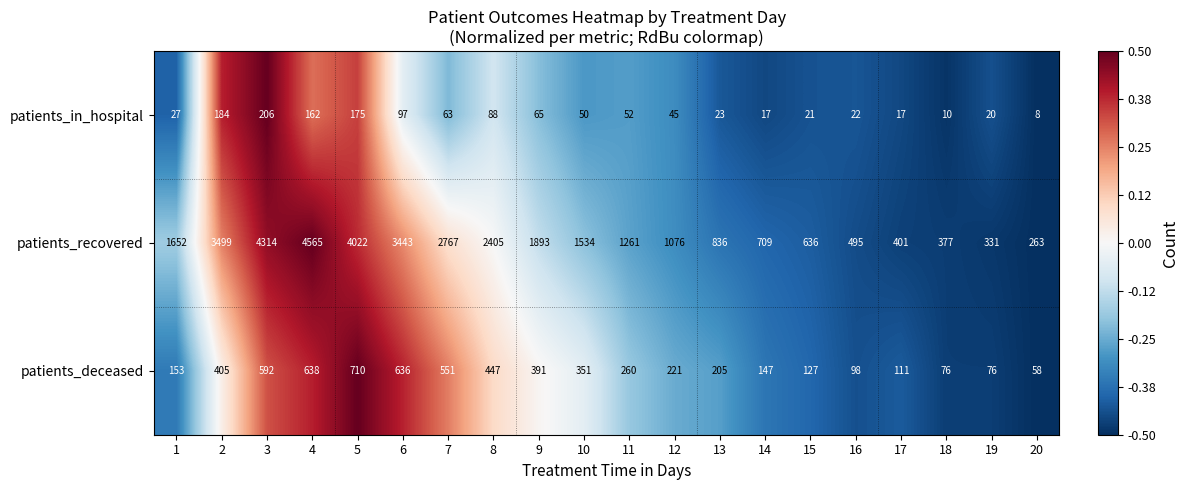

How many categories are shown in the chart?

20